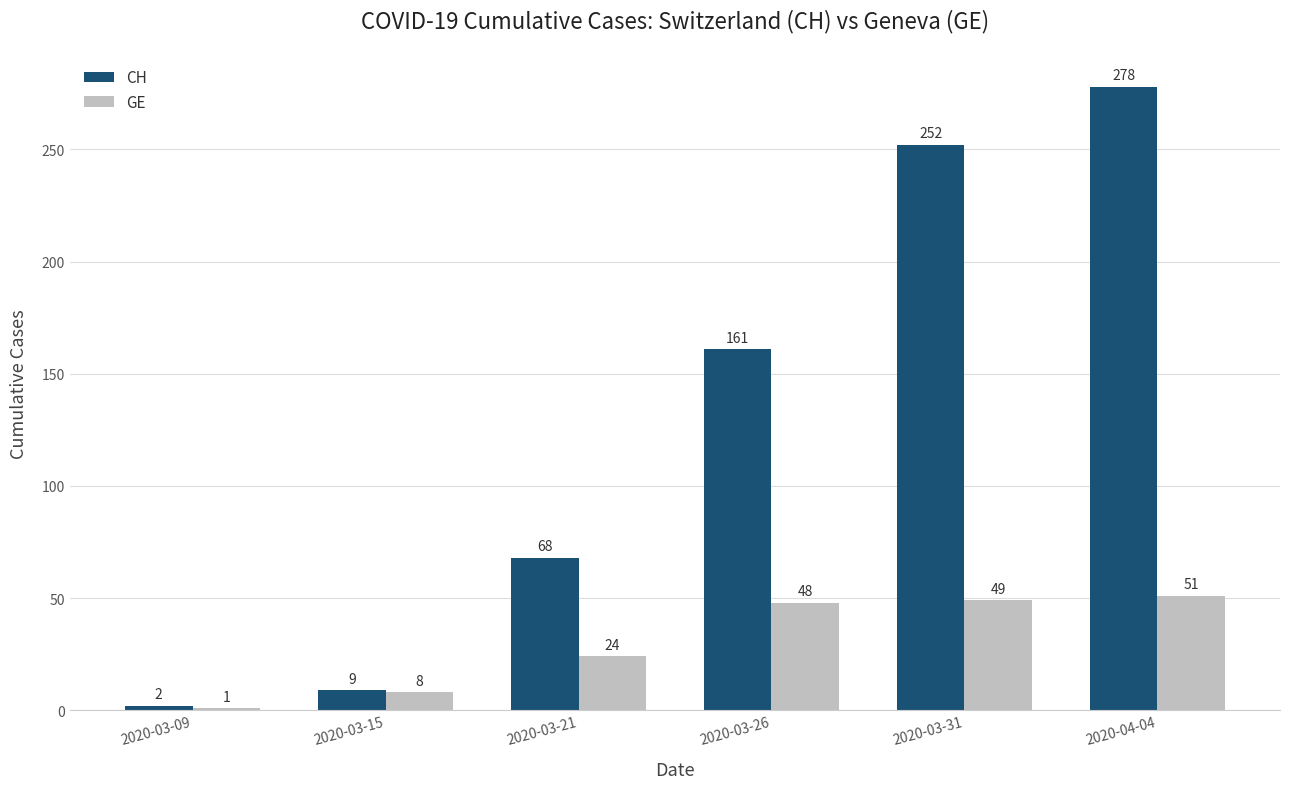

Is the value of GE at 2020-03-31 greater than the value of CH at 2020-04-04?

No